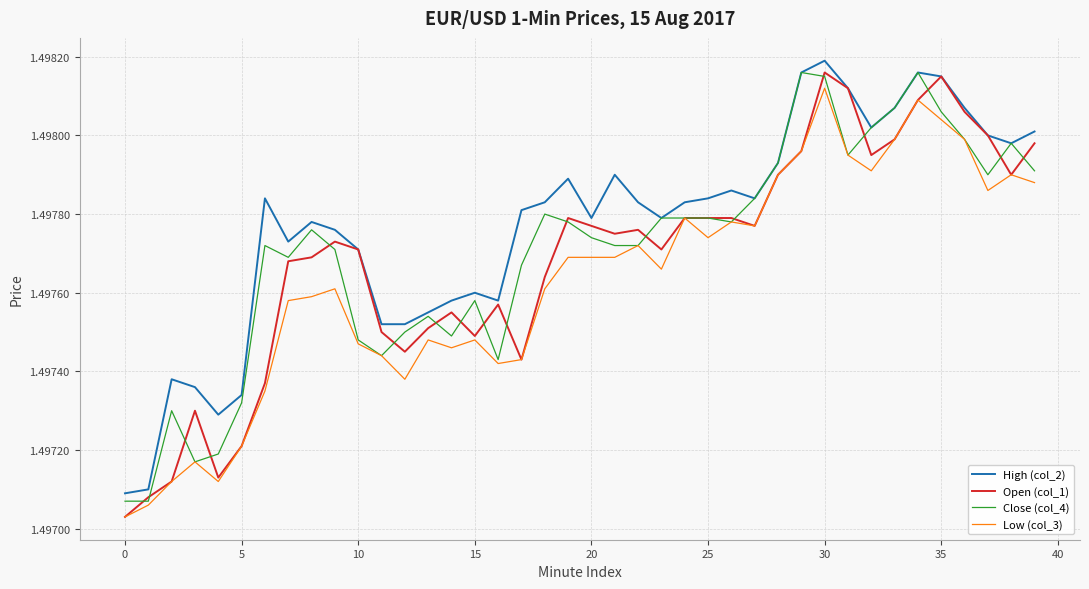

Which series has the largest total across all categories?

High (col_2)